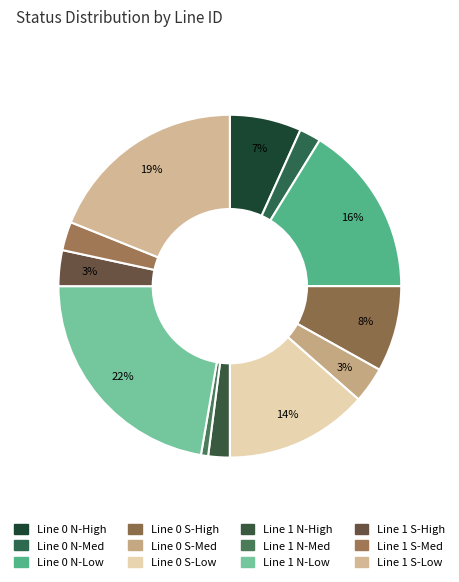

Does any single category account for the majority?

No